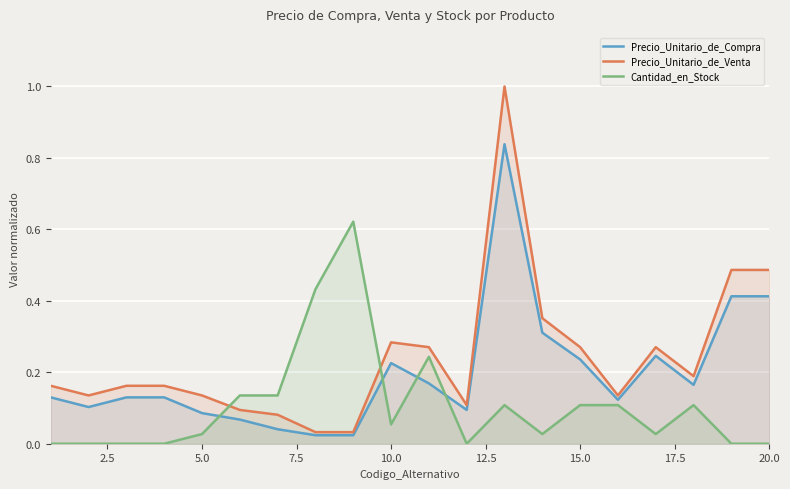

What is the maximum value shown in the chart?

1.0